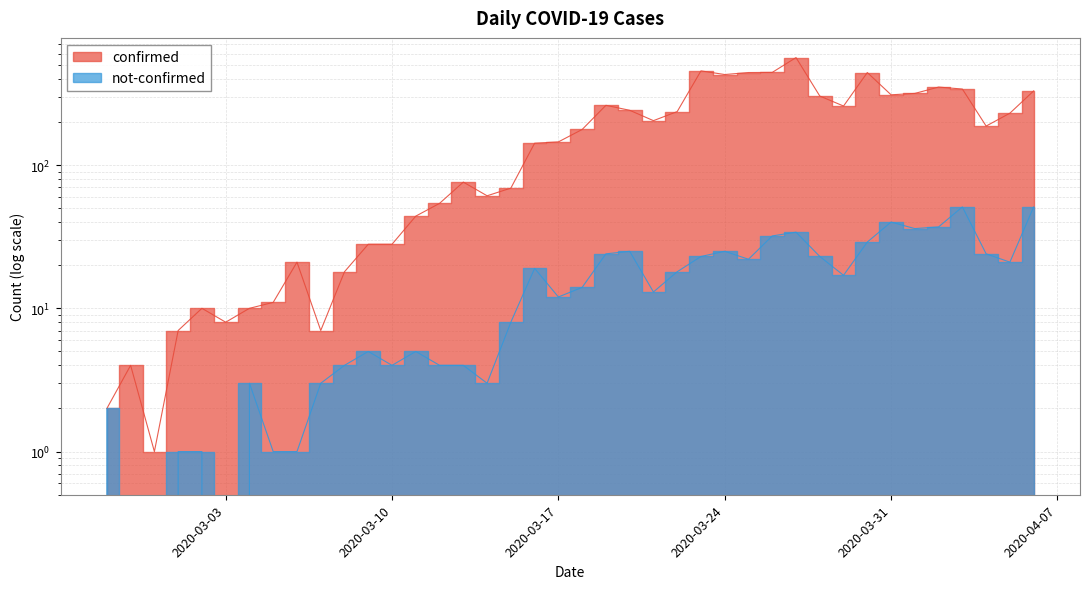

Is it true that confirmed equals 303 at 2020-03-28?

True